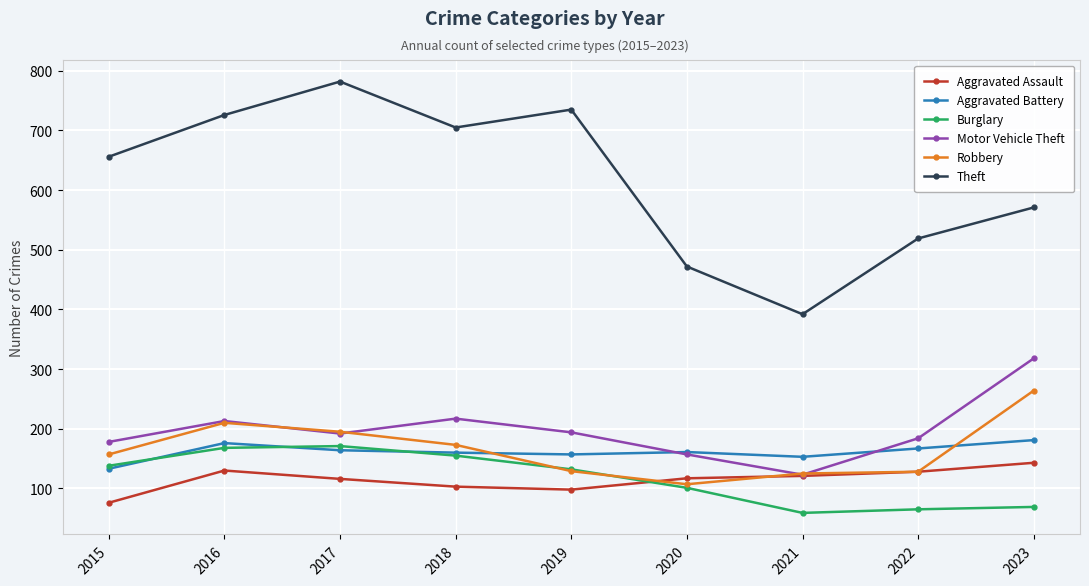

Between 2021 and 2022, which series saw the biggest shift?

Theft